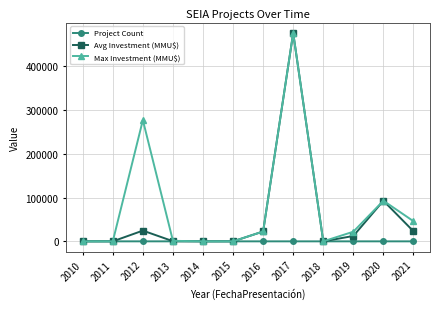

Between 2010 and 2012, which series saw the biggest shift?

Max Investment (MMU$)